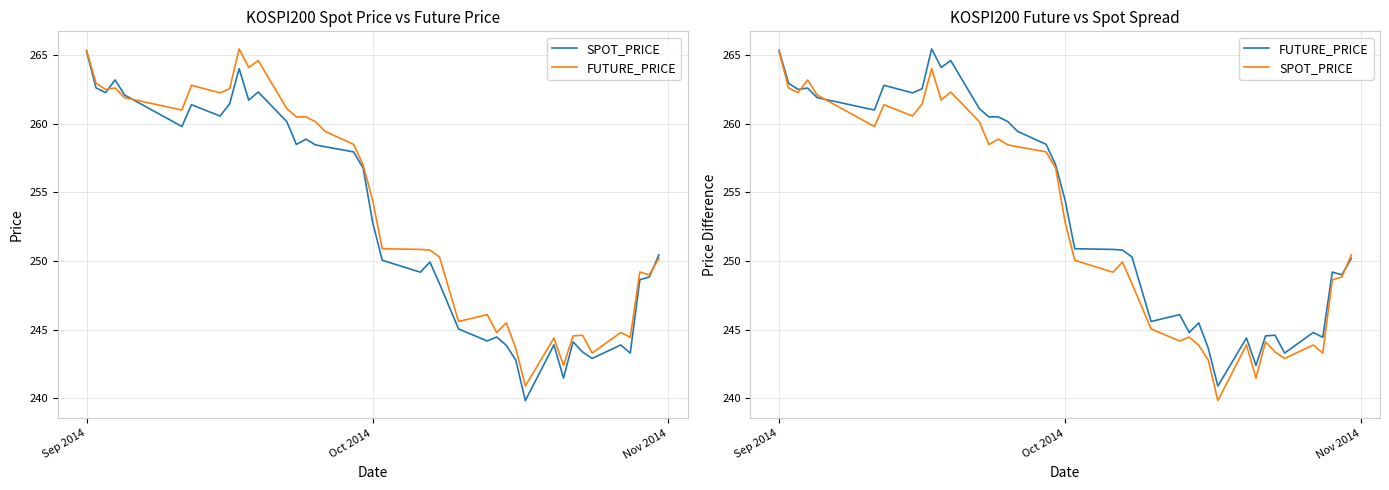

What position from the right is Oct 2014?

21